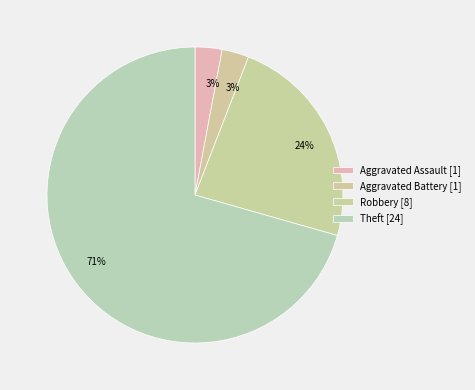

What percentage is the Aggravated Battery slice, to the nearest percent?

3%